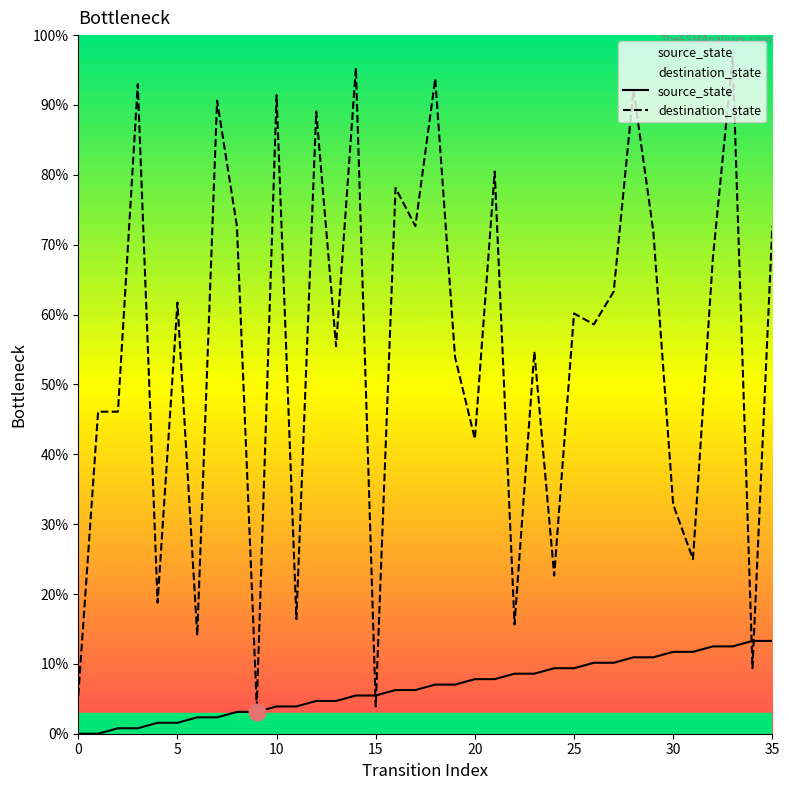

Rank the series by their maximum value, from lowest to highest.

source_state, destination_state